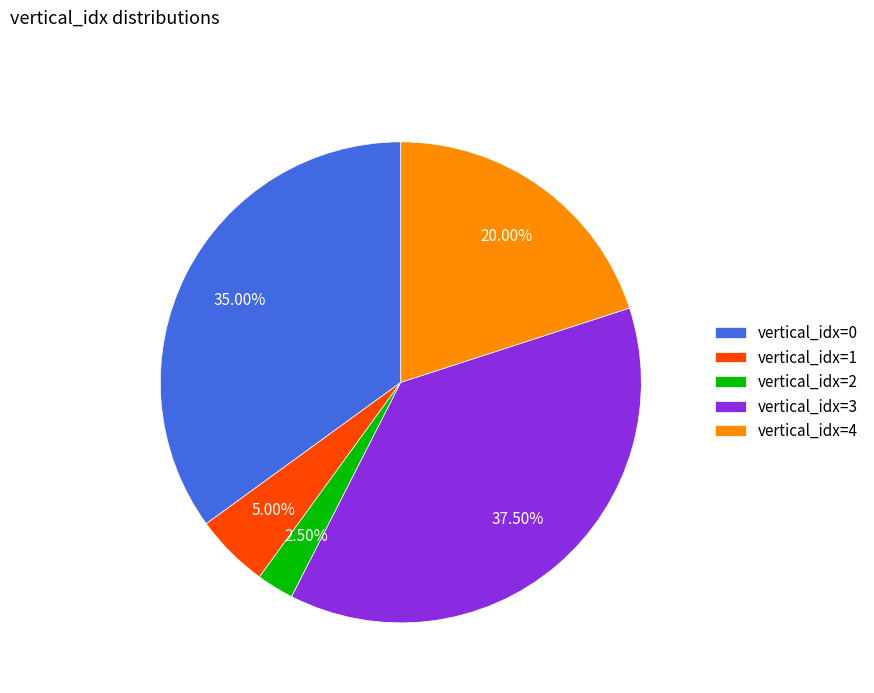

Is there a majority slice in this chart?

No